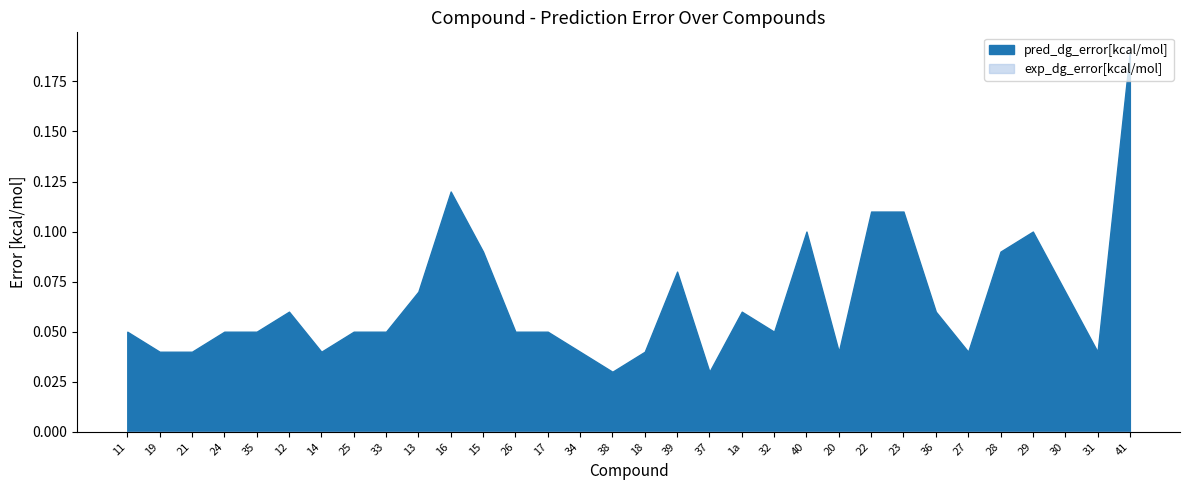

What is the label of the 21st point from the left?

32